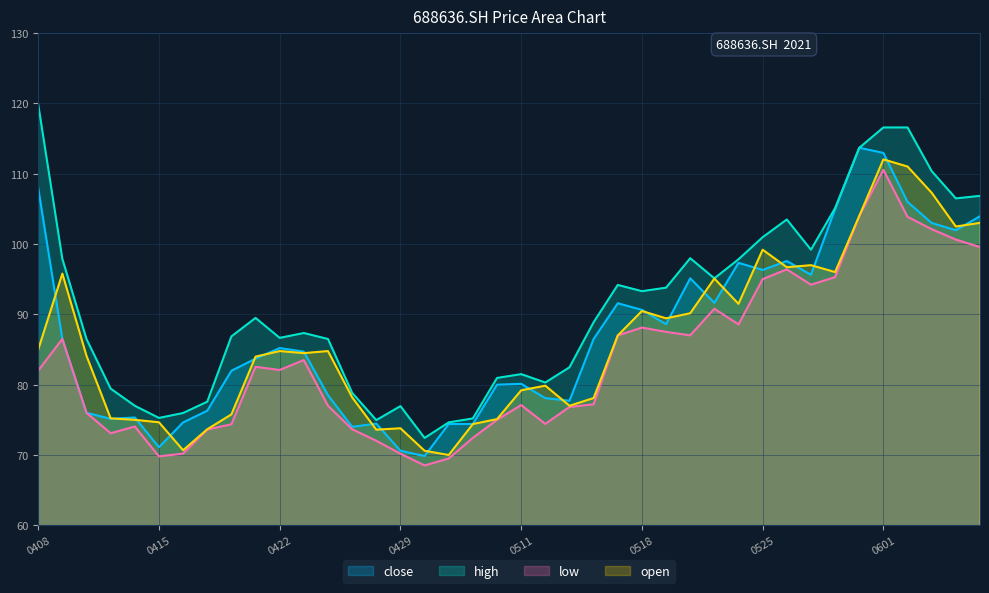

Between 20210423 and 20210430, which series saw the biggest shift?

low